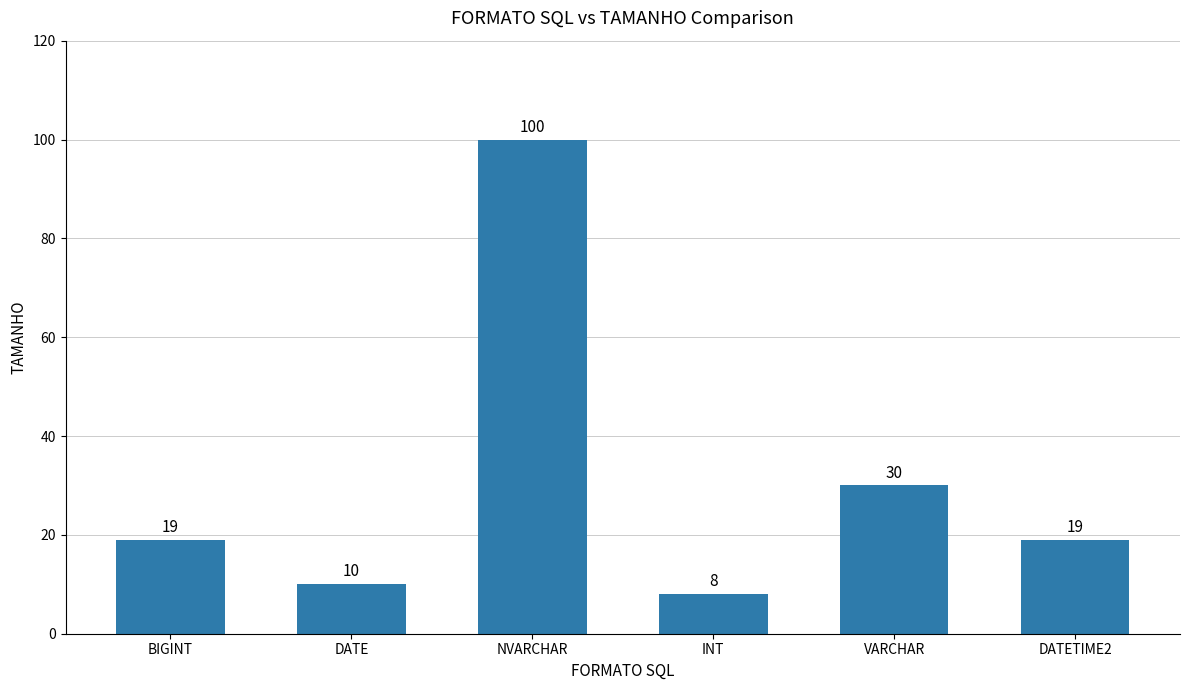

What is the difference between the maximum and minimum values?

92